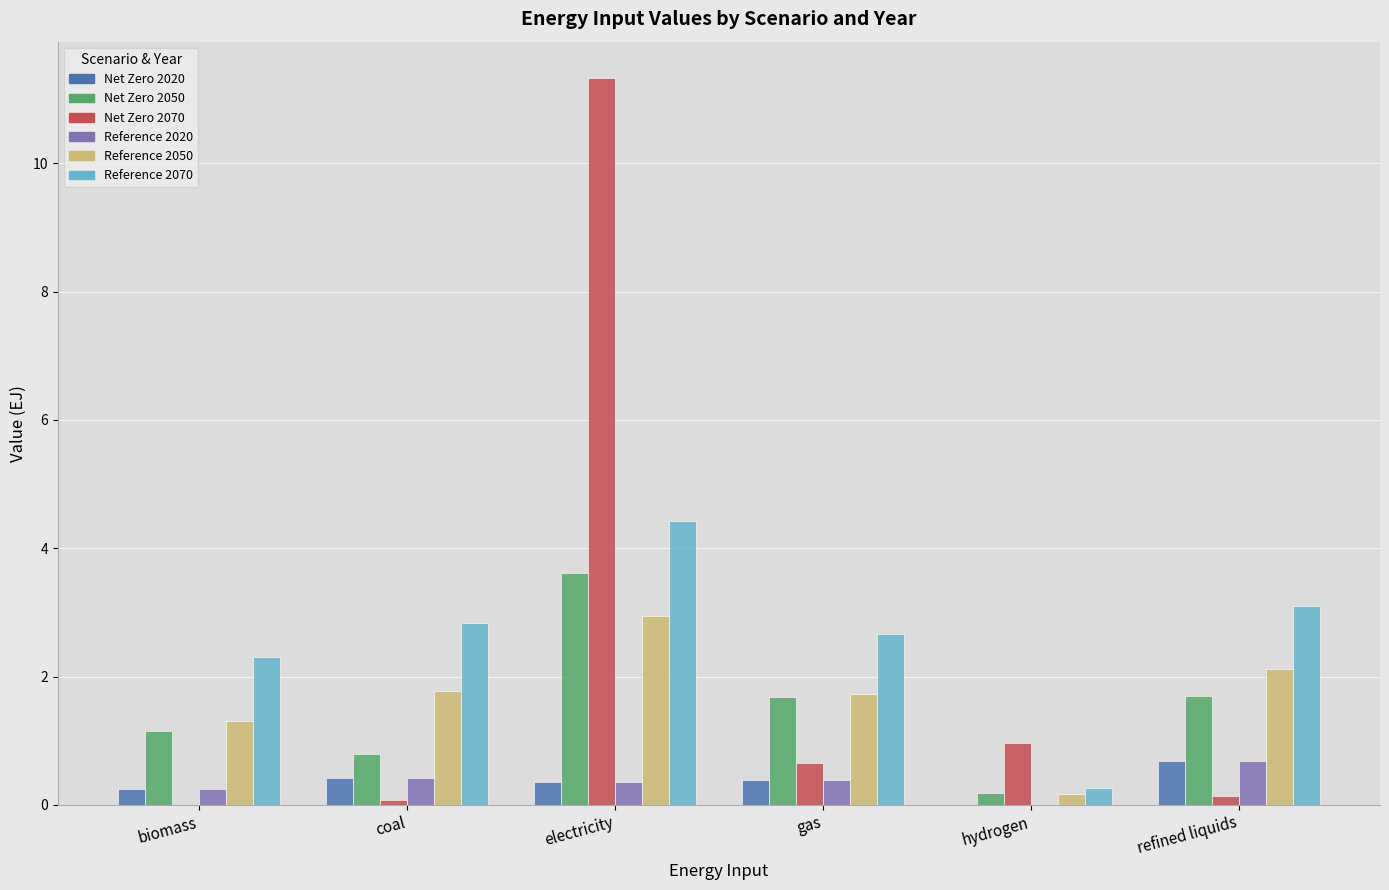

What is the sum of the Reference 2050 values at electricity and gas?

4.7